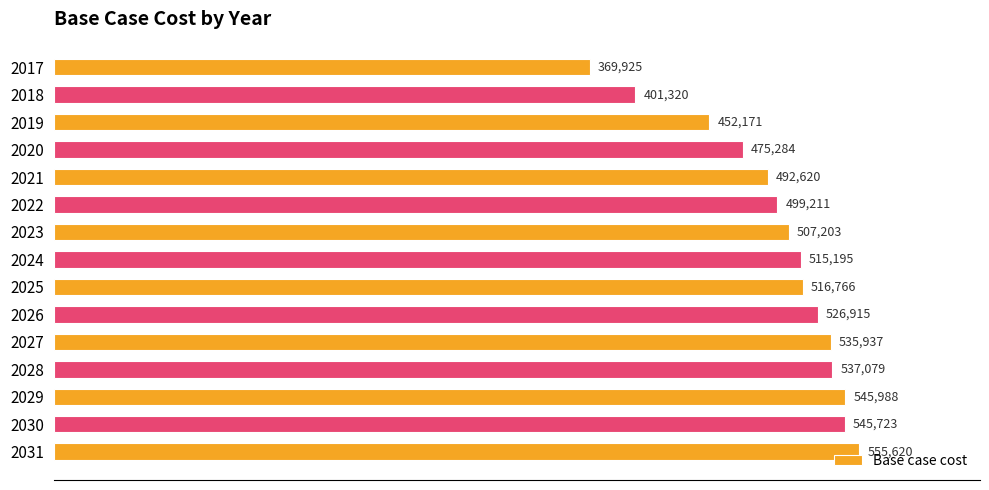

List the labels in order of value, largest first.

2031, 2029, 2030, 2028, 2027, 2026, 2025, 2024, 2023, 2022, 2021, 2020, 2019, 2018, 2017